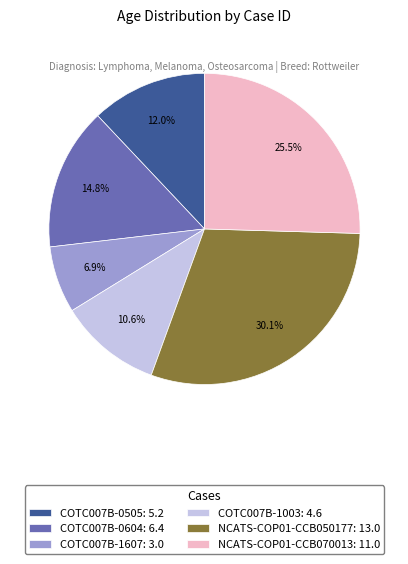

Is COTC007B-0505 the majority of the pie?

No